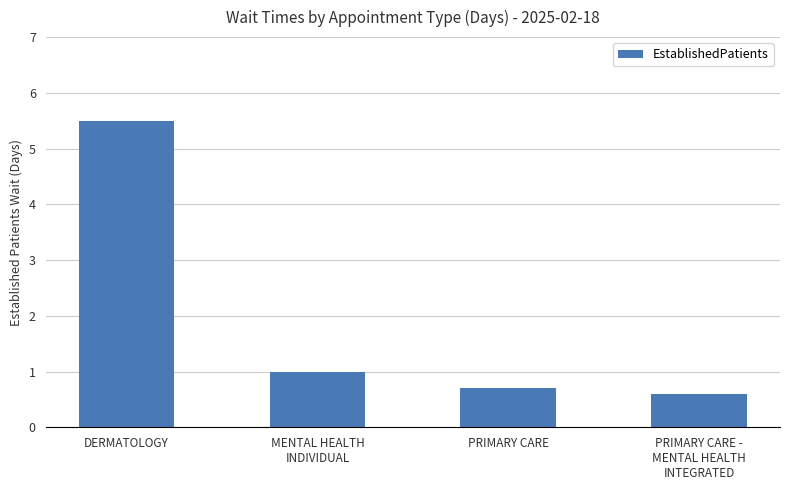

What is the ratio of the value at PRIMARY CARE to the value at DERMATOLOGY?

0.1